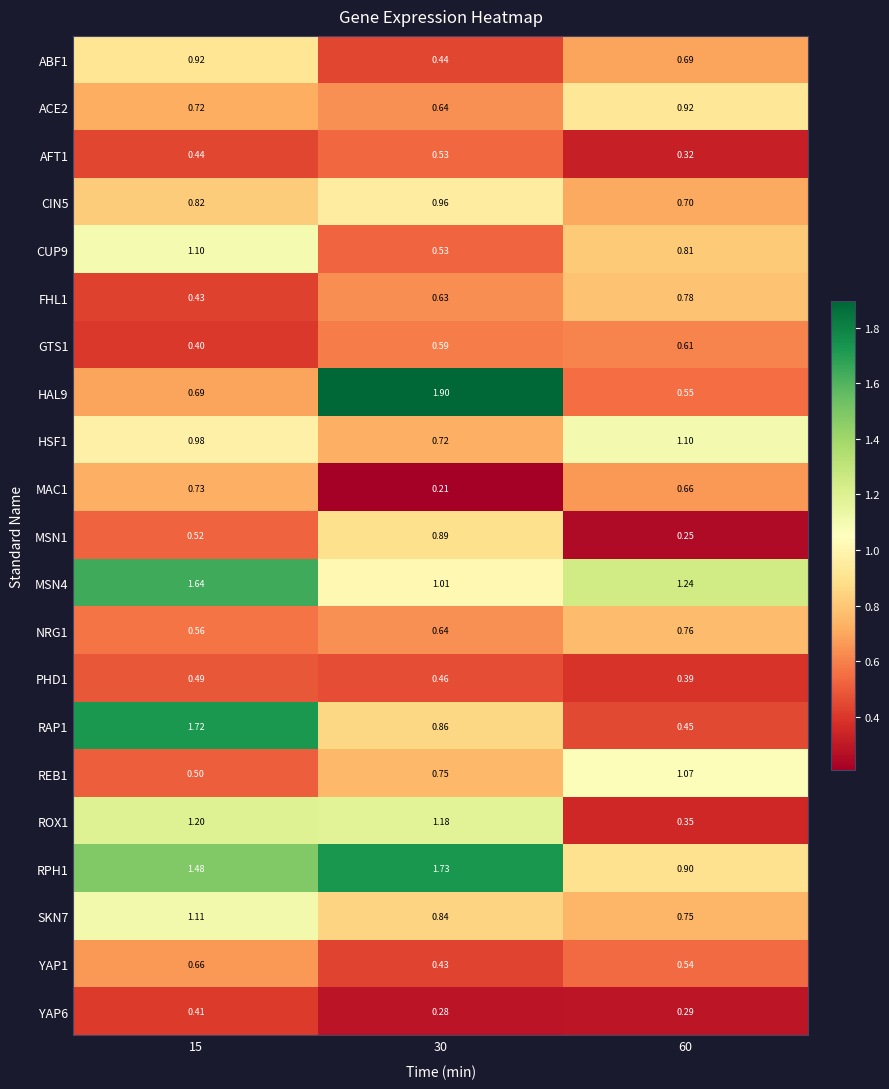

Is the value of REB1 at 60 greater than the value of YAP6 at 15?

Yes